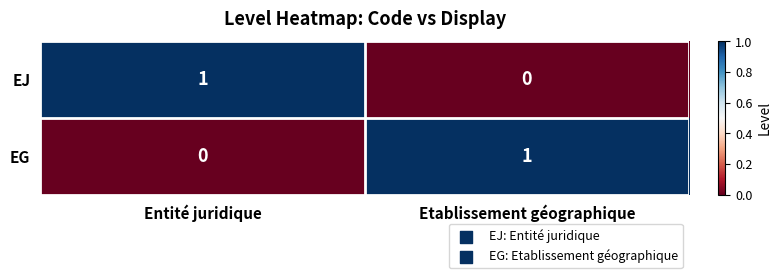

Reading left to right, extract all data points from this chart.

EJ: 1	0
EG: 0	1